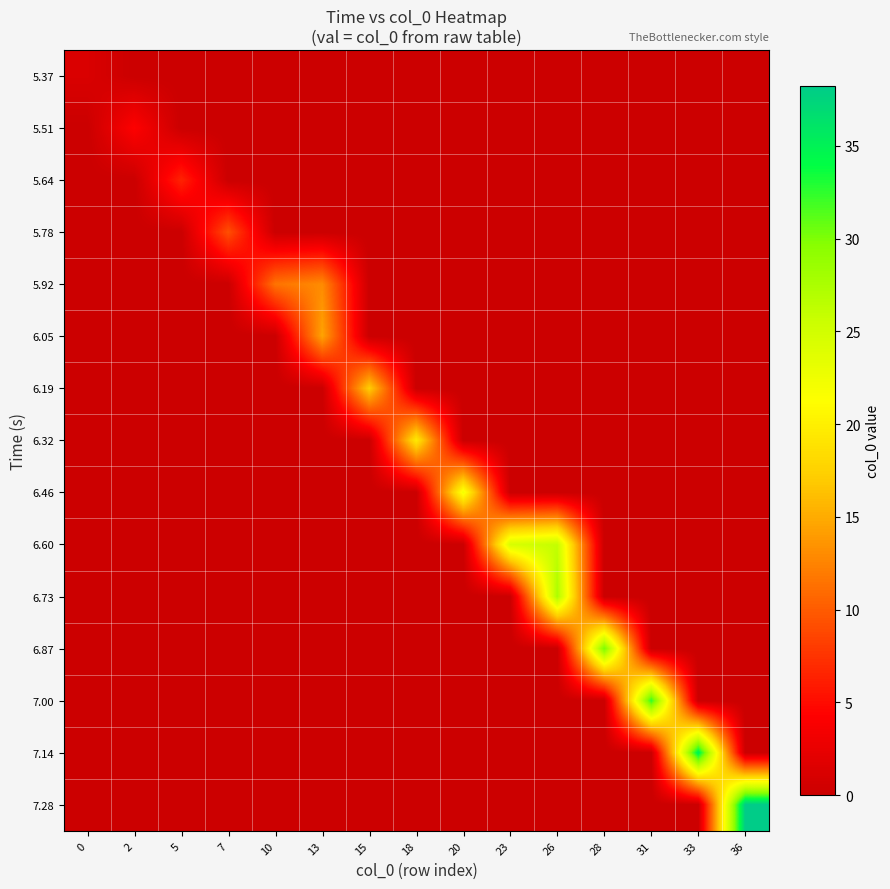

How many series are shown in this chart?

15